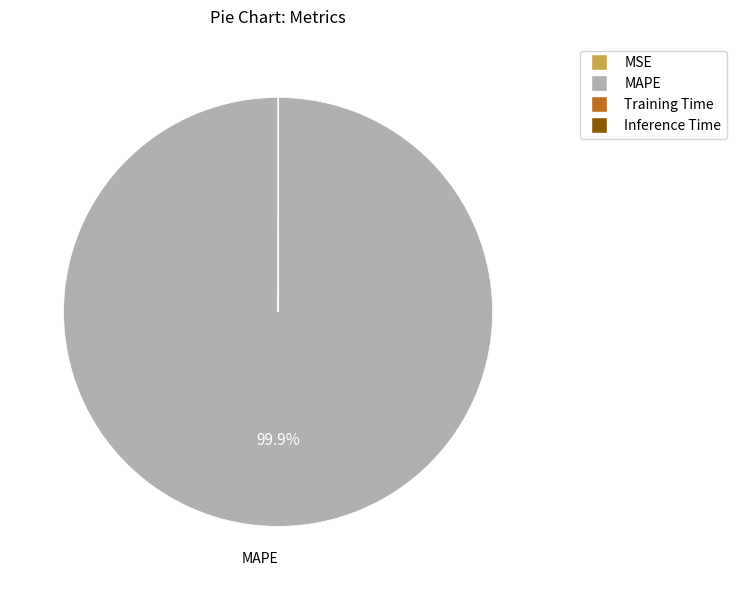

What is the largest slice in the pie chart?

MAPE